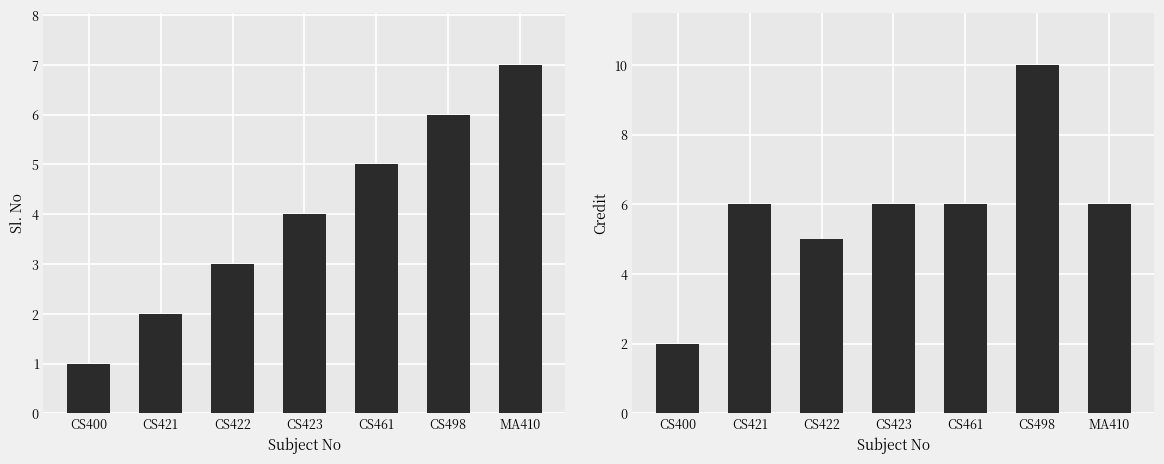

Is it true that Sl. No equals 4 at CS423?

True